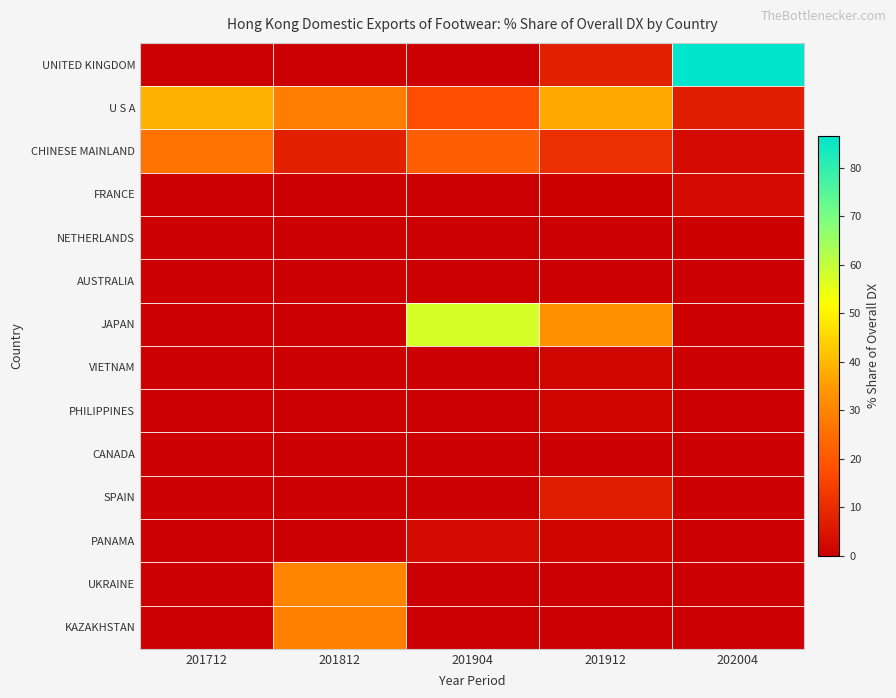

At 201712, list the series in order from smallest to largest.

UNITED KINGDOM, FRANCE, NETHERLANDS, AUSTRALIA, JAPAN, VIETNAM, PHILIPPINES, CANADA, SPAIN, PANAMA, UKRAINE, KAZAKHSTAN, CHINESE MAINLAND, U S A